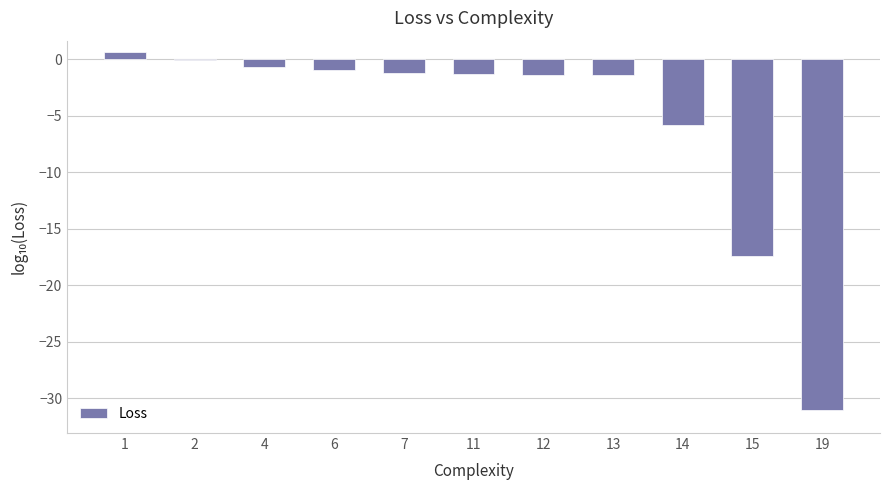

Read the value at 4.

-0.7